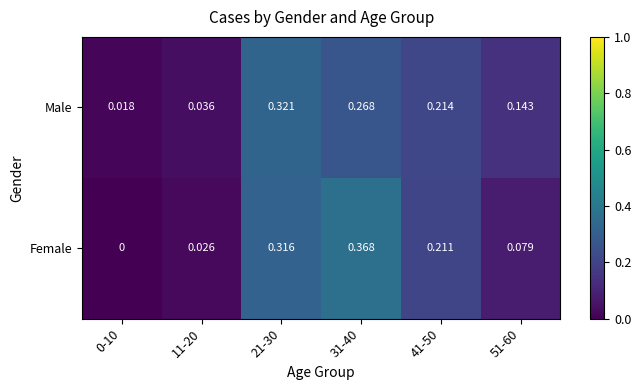

Is the value of Male at 51-60 greater than the value of Female at 0-10?

Yes